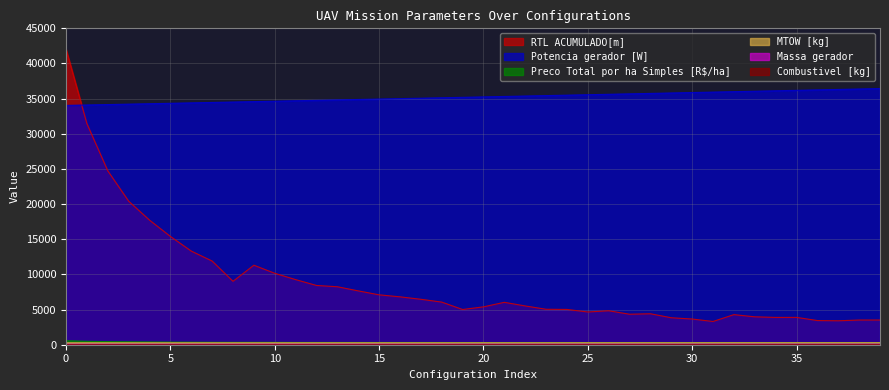

How many lines are shown in the chart?

6